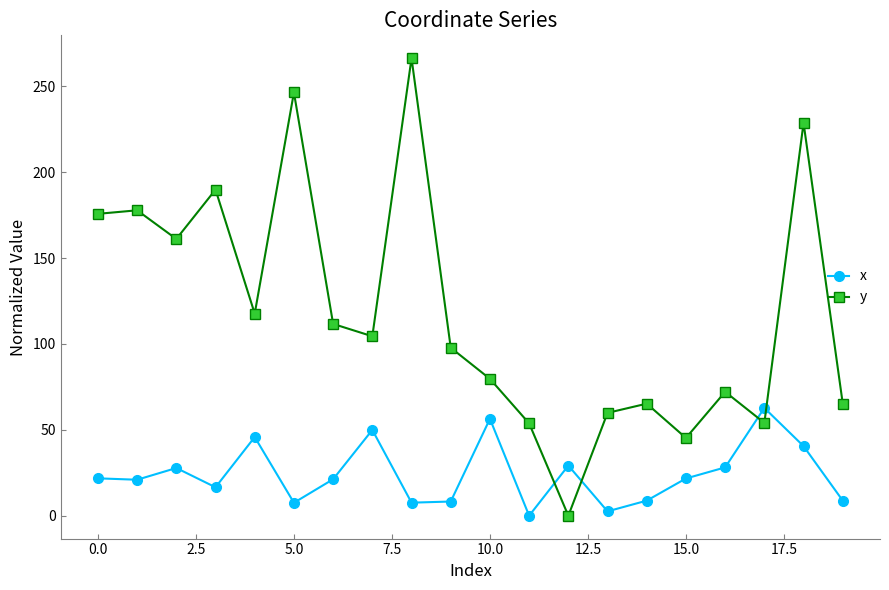

What is the sum of all x values?

486.1